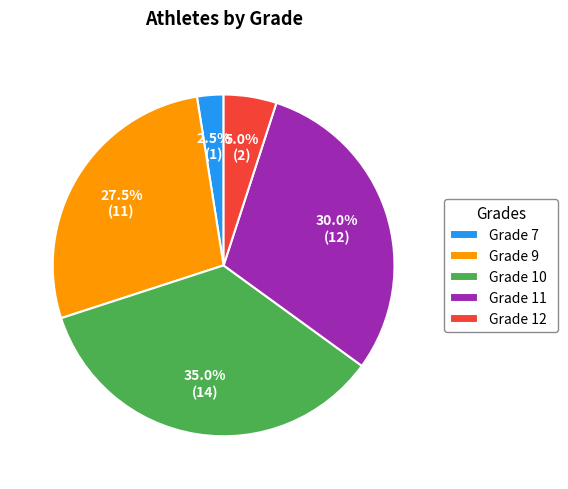

To the nearest percent, what is the difference between the largest and smallest slice percentages?

32%